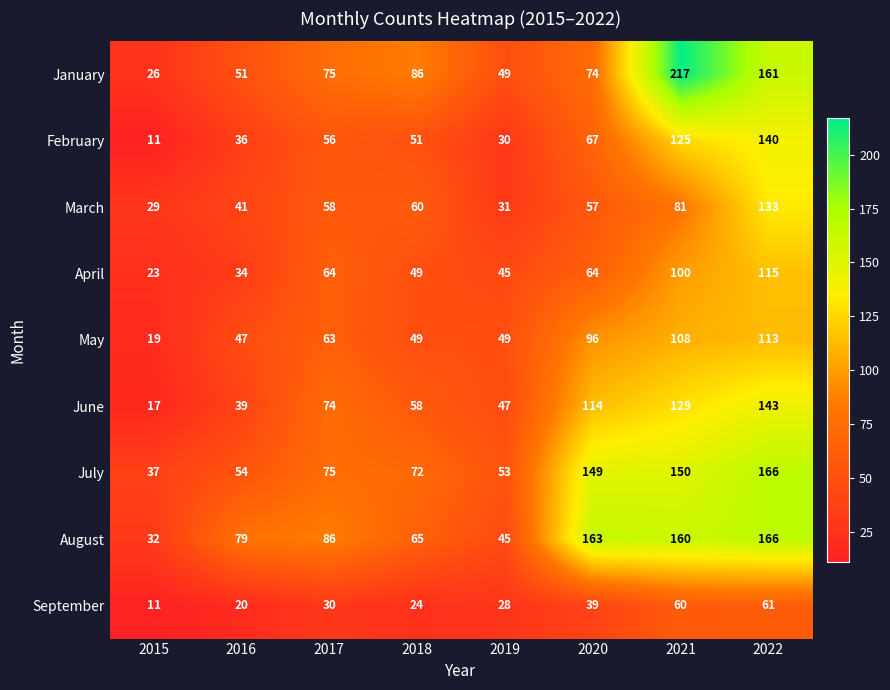

What is the maximum value shown in the chart?

217